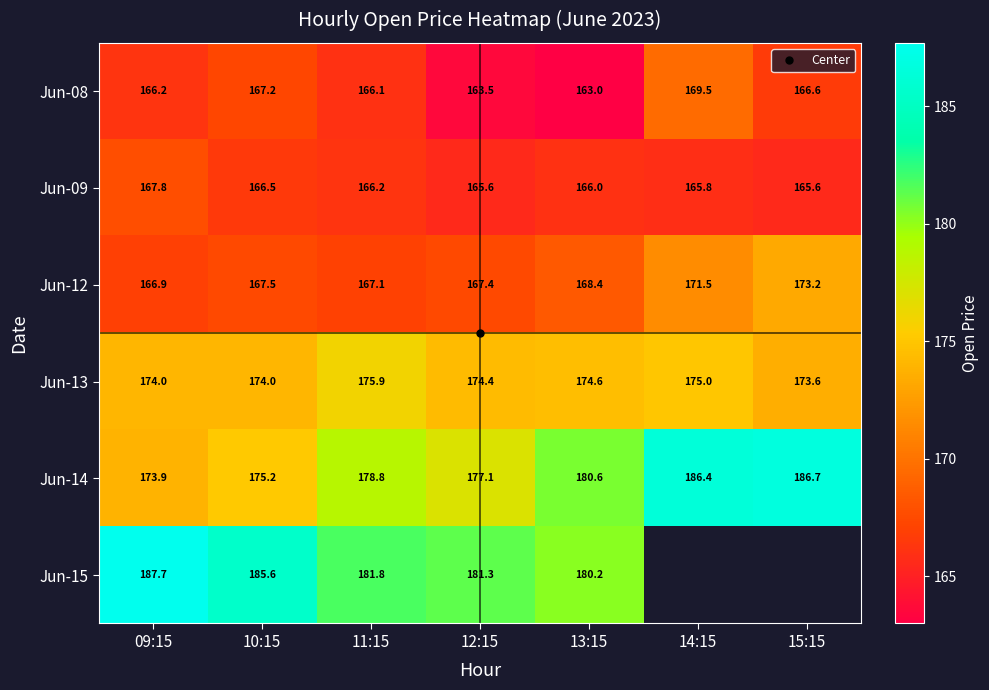

How many data points in Jun-12 are less than 167?

1